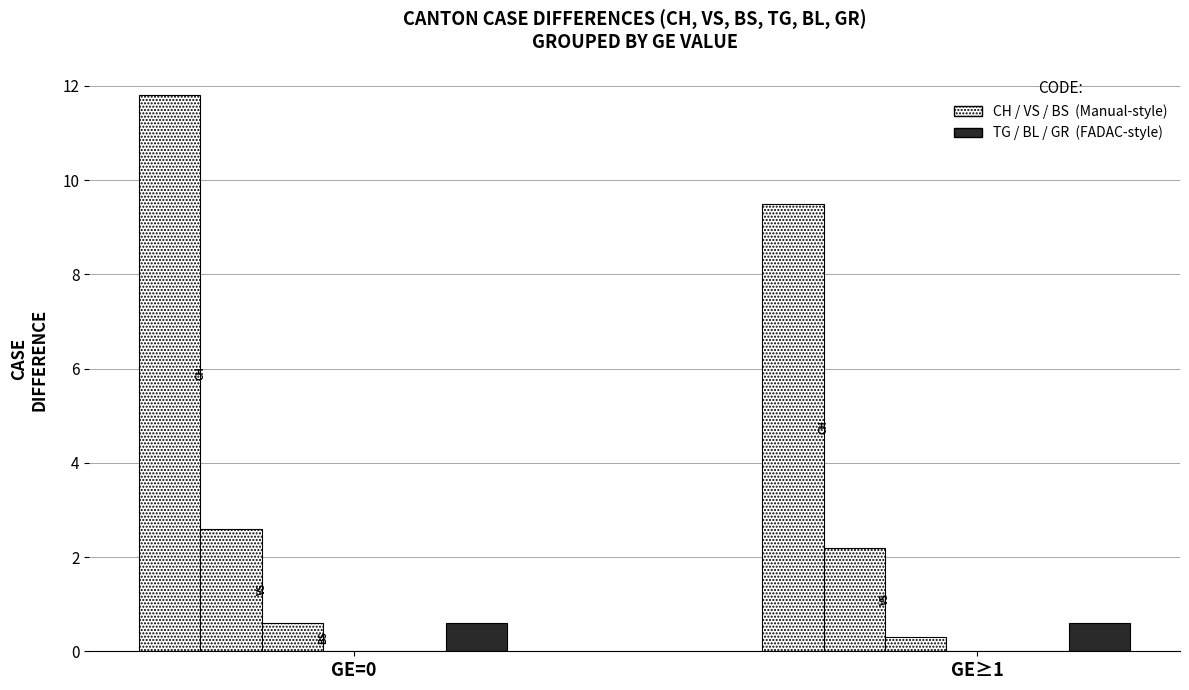

What is the label of the 1st bar from the left?

GE=0